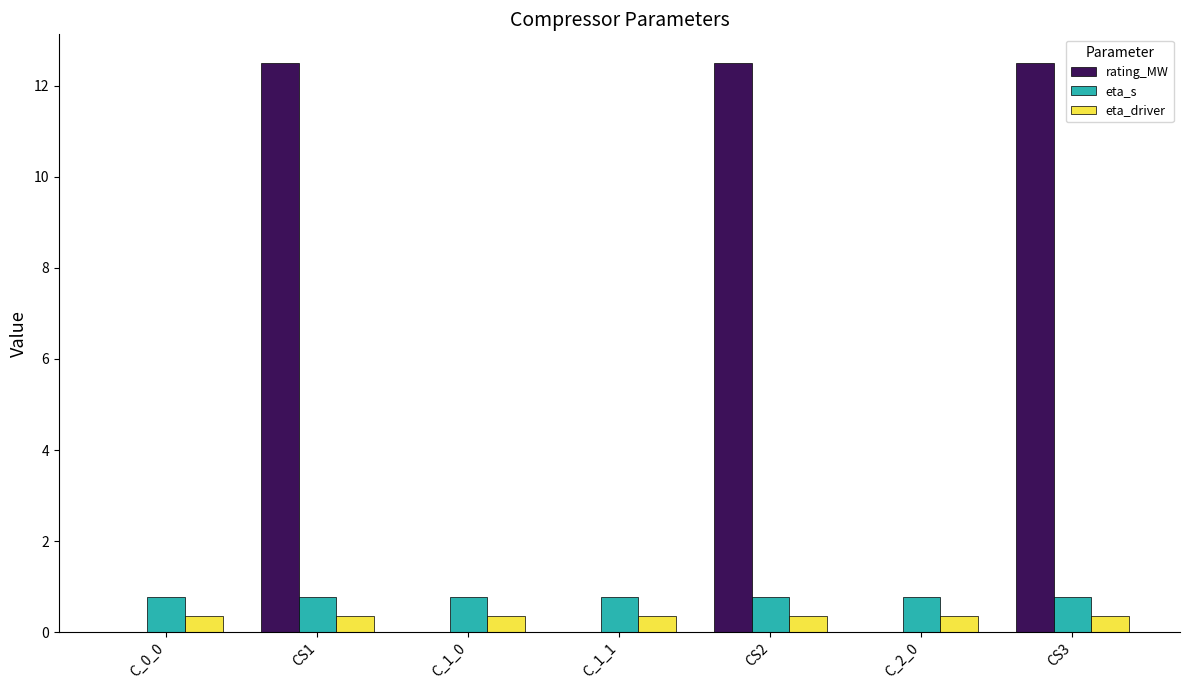

Reading left to right, extract all data points from this chart.

rating_MW: C_0_0=0.0	CS1=12.5	C_1_0=0.0	C_1_1=0.0	CS2=12.5	C_2_0=0.0	CS3=12.5
eta_s: C_0_0=0.8	CS1=0.8	C_1_0=0.8	C_1_1=0.8	CS2=0.8	C_2_0=0.8	CS3=0.8
eta_driver: C_0_0=0.4	CS1=0.4	C_1_0=0.4	C_1_1=0.4	CS2=0.4	C_2_0=0.4	CS3=0.4